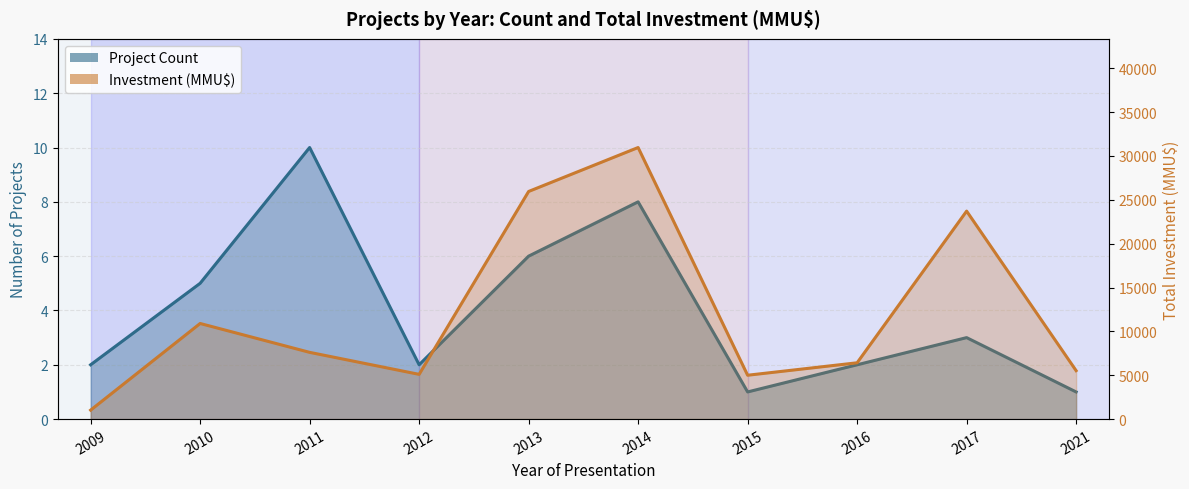

Reading left to right, extract all data points from this chart.

Project Count: 2	5	10	2	6	8	1	2	3	1
Investment (MMU$): 1022	10900	7609	5100	25950	30959	5000	6420	23710	5522